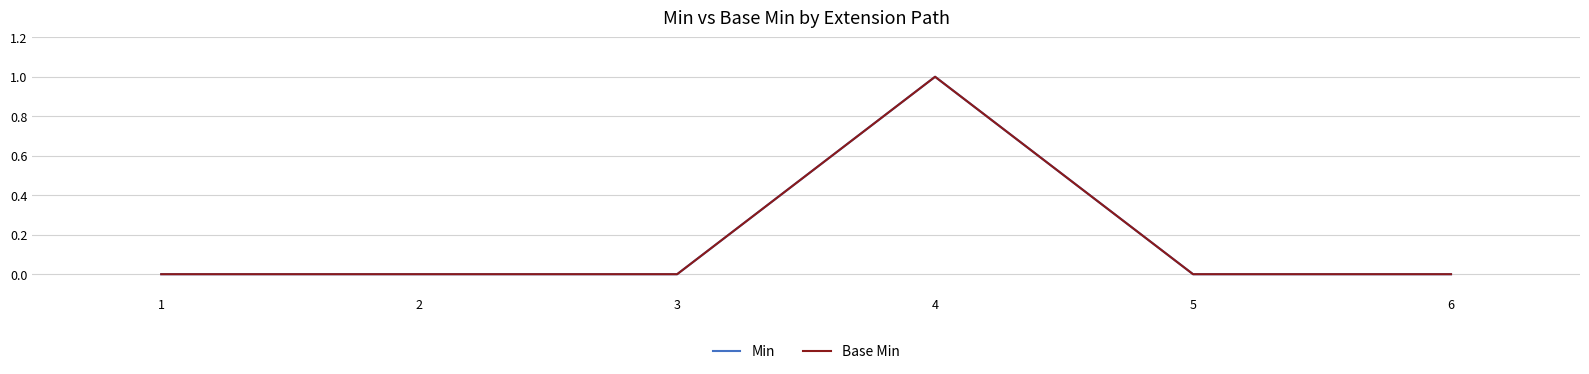

What is the sum of the Base Min values at 2 and 4?

1